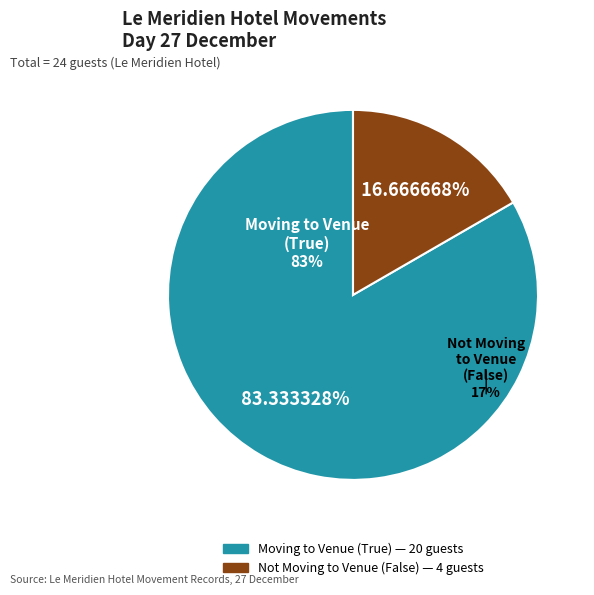

To the nearest percent, what is the combined percentage of Moving to Venue (True) and Moving to Venue (False)?

100%